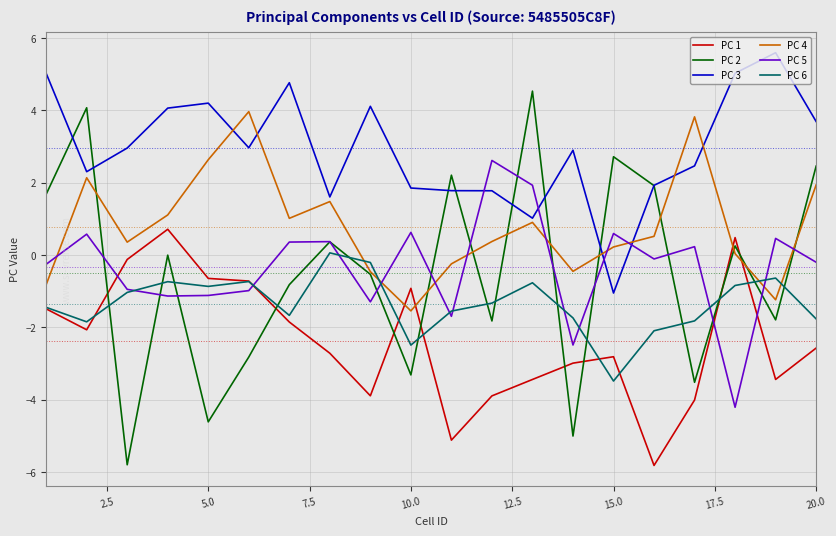

Which series has the largest total across all categories?

PC 3